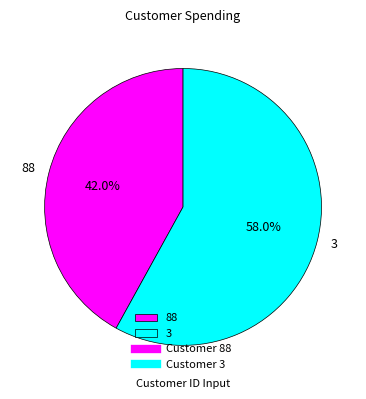

To the nearest percent, what is the difference between the 88 and 3 slice percentages?

16%